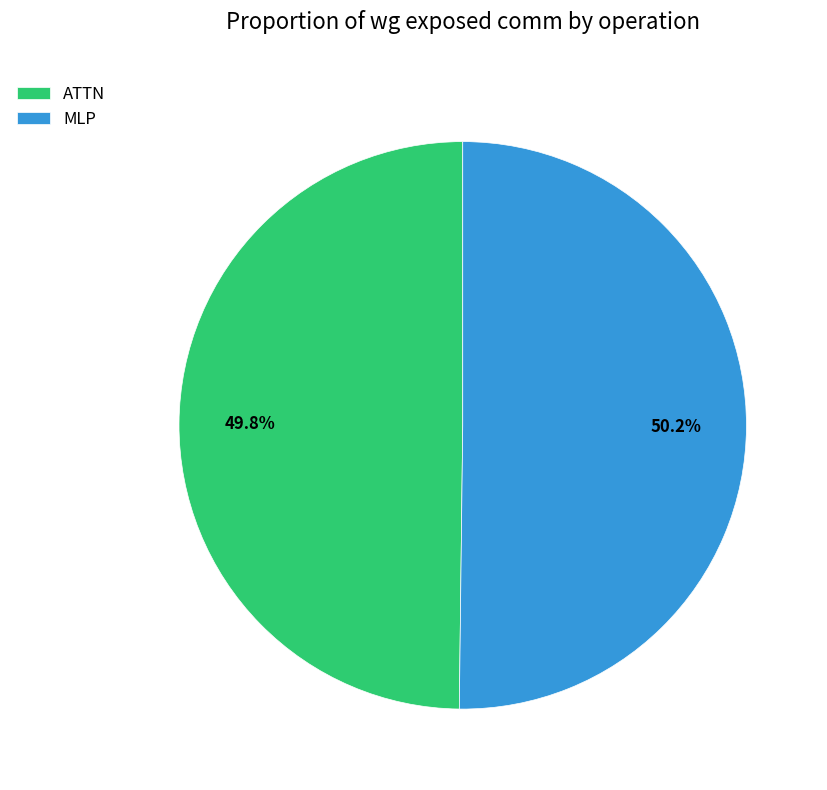

Is the sum of MLP and ATTN greater than half?

Yes